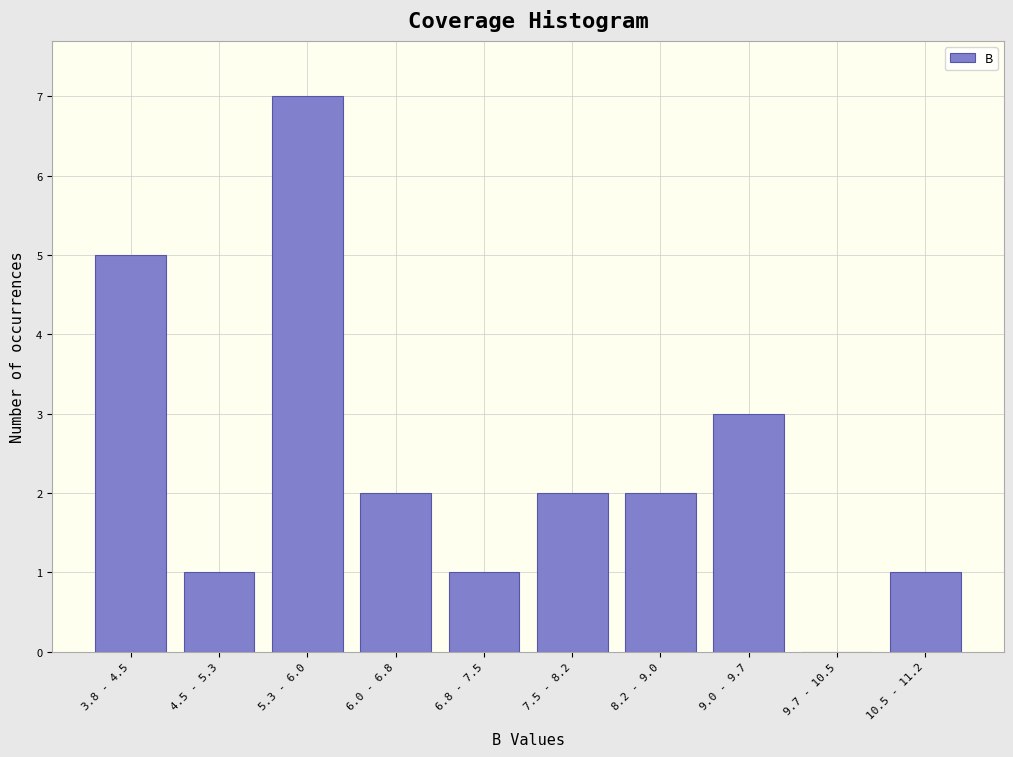

Reading right to left, what are all the values shown in this chart?

10.5 - 11.2=1	9.7 - 10.5=0	9.0 - 9.7=3	8.2 - 9.0=2	7.5 - 8.2=2	6.8 - 7.5=1	6.0 - 6.8=2	5.3 - 6.0=7	4.5 - 5.3=1	3.8 - 4.5=5